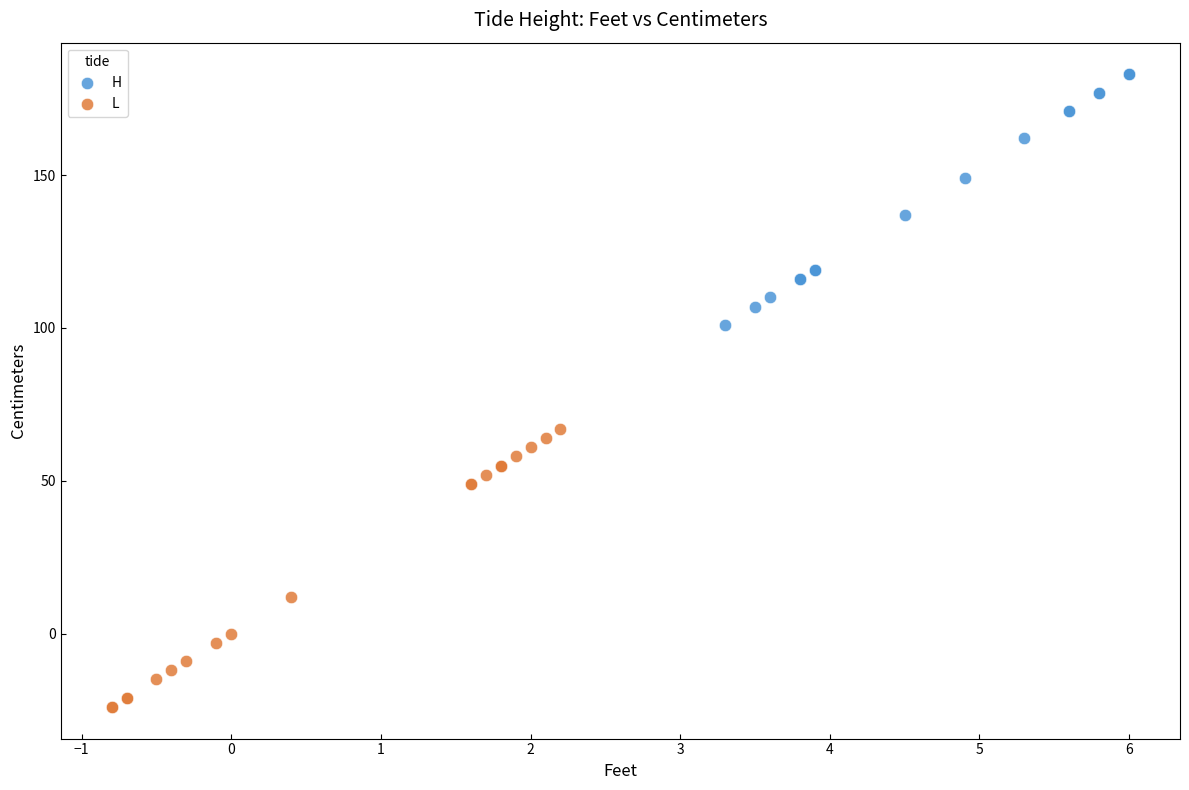

Which series reaches the minimum Y coordinate?

L